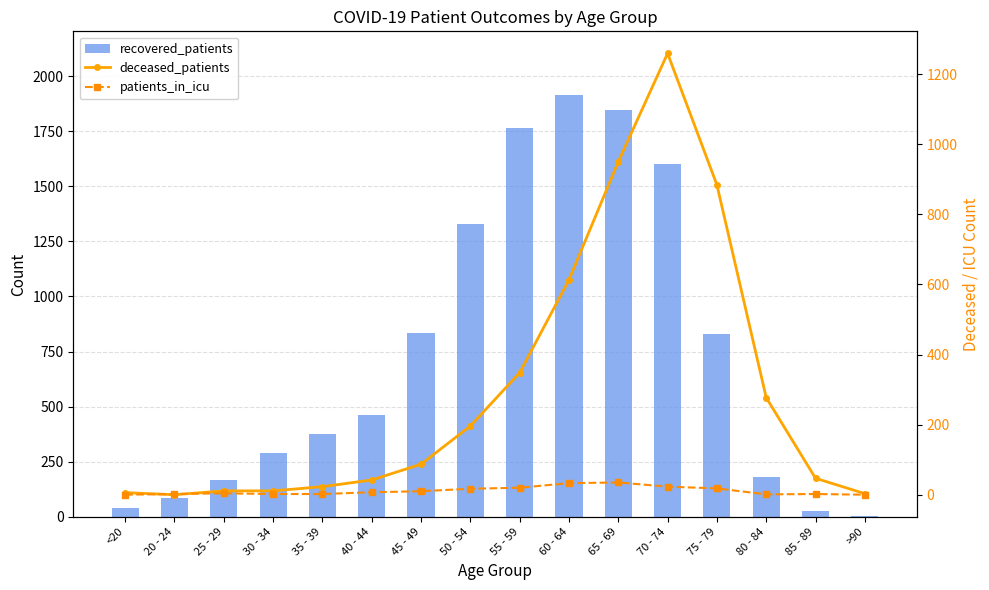

Reading left to right, extract all data points from this chart.

recovered_patients: <20=38	20 - 24=87	25 - 29=165	30 - 34=290	35 - 39=374	40 - 44=462	45 - 49=832	50 - 54=1327	55 - 59=1766	60 - 64=1916	65 - 69=1848	70 - 74=1601	75 - 79=831	80 - 84=181	85 - 89=28	>90=4
deceased_patients: <20=6	20 - 24=0	25 - 29=11	30 - 34=11	35 - 39=23	40 - 44=42	45 - 49=87	50 - 54=196	55 - 59=348	60 - 64=613	65 - 69=950	70 - 74=1259	75 - 79=884	80 - 84=277	85 - 89=47	>90=3
patients_in_icu: <20=0	20 - 24=2	25 - 29=4	30 - 34=2	35 - 39=2	40 - 44=7	45 - 49=10	50 - 54=17	55 - 59=20	60 - 64=33	65 - 69=35	70 - 74=23	75 - 79=18	80 - 84=1	85 - 89=2	>90=0